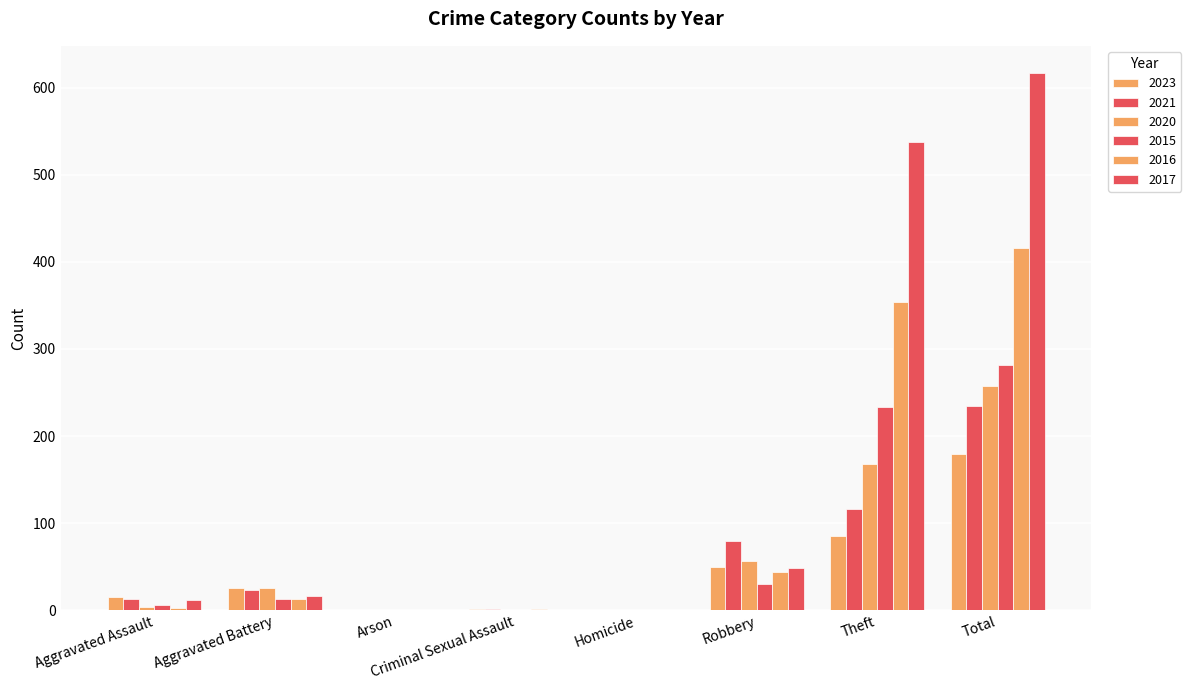

Does the chart contain stacked bars?

No